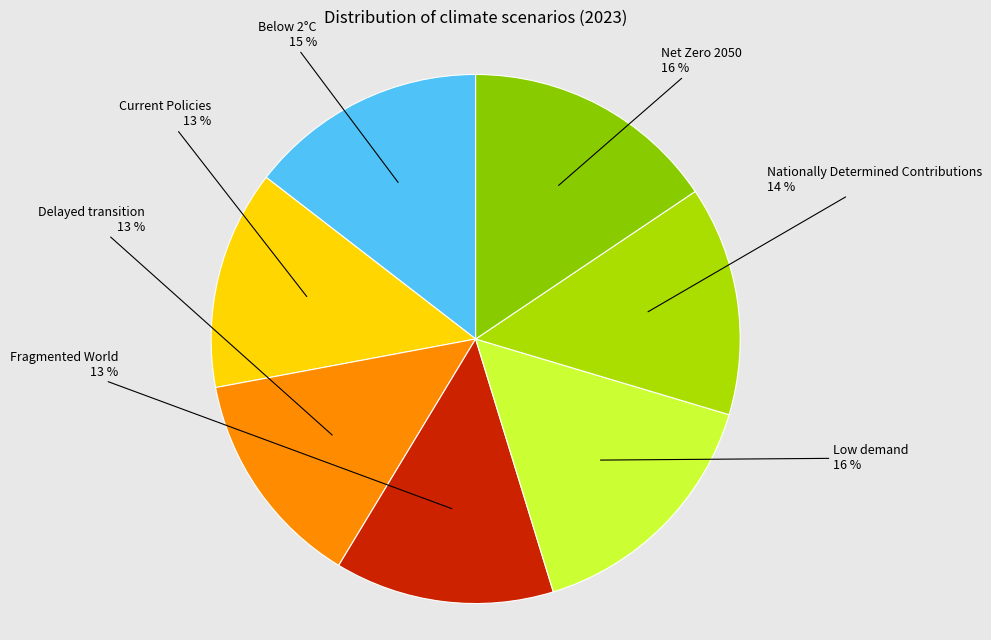

How many segments does this pie chart have?

7